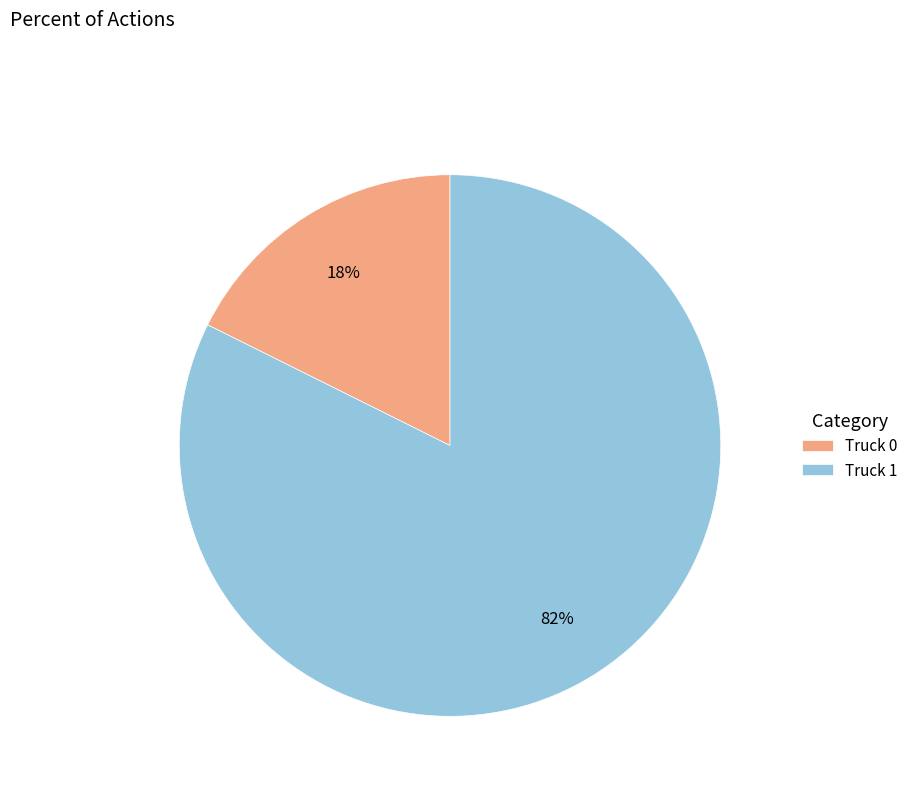

Is the sum of Truck 1 and Truck 0 greater than half?

Yes